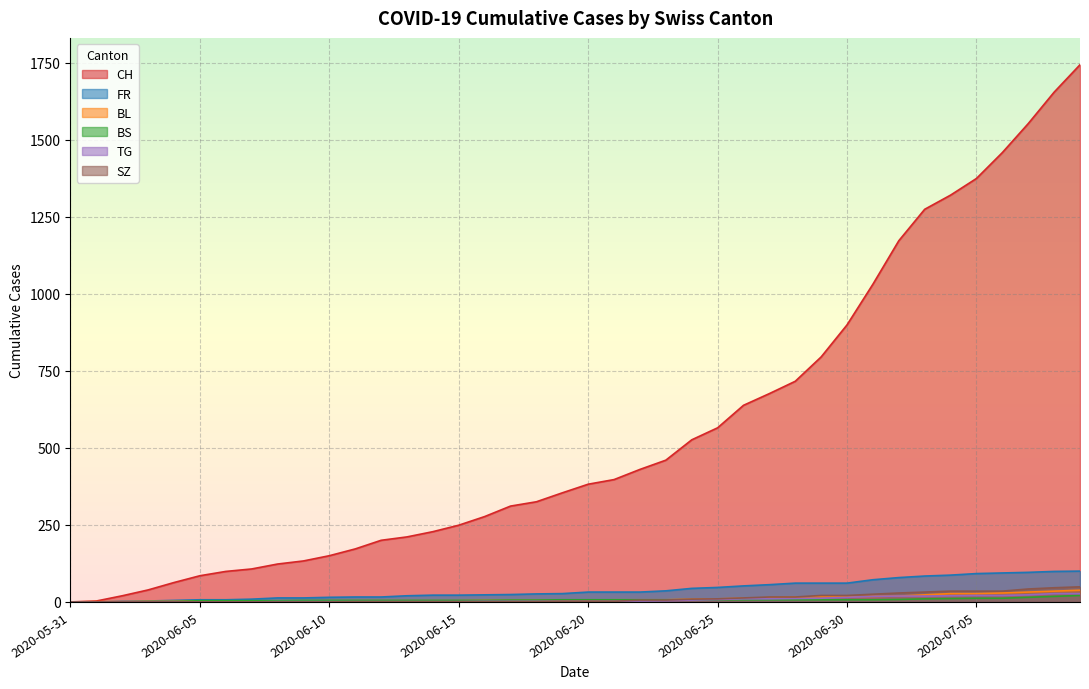

What is the label of the 28th point from the right?

2020-06-12